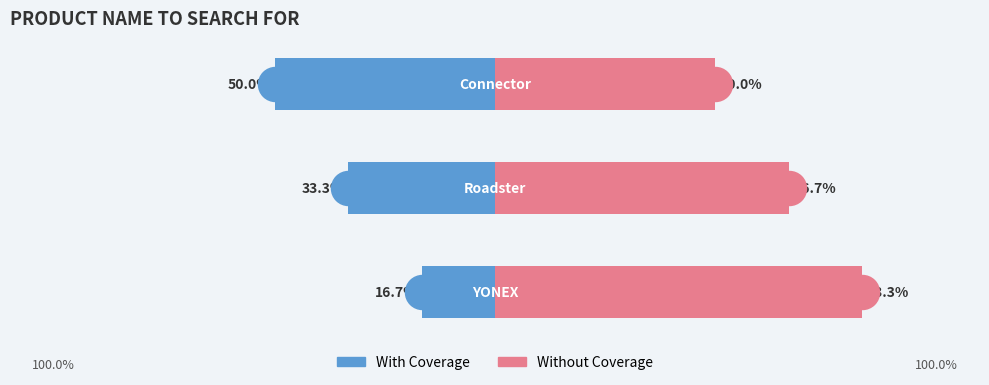

At how many categories does at least one series exceed -31?

3